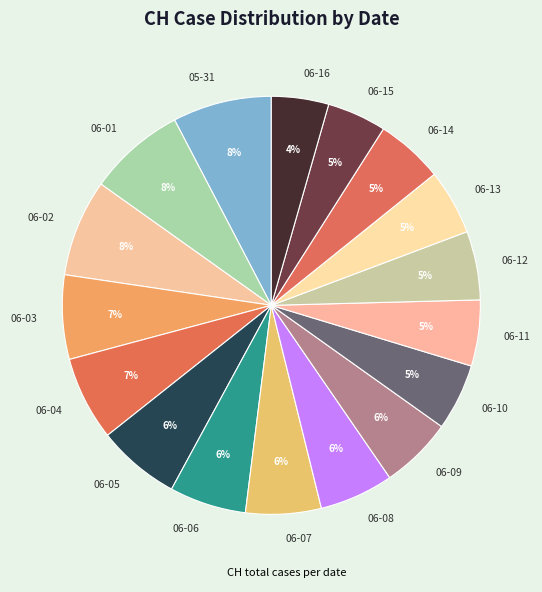

Do 06-07 and 05-31 together represent more than half of the pie?

No